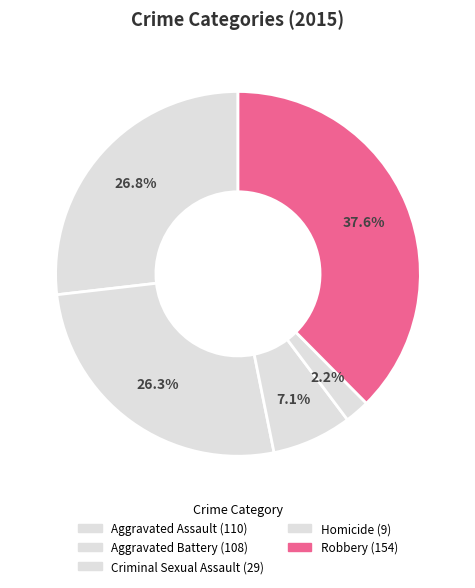

To the nearest percent, what is the average slice percentage?

20%